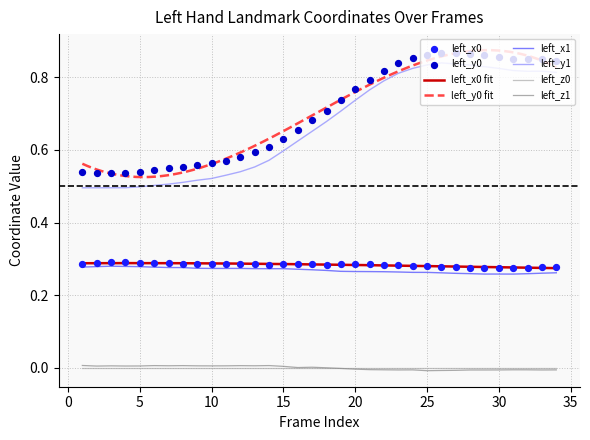

At how many categories does at least one series exceed 0?

34